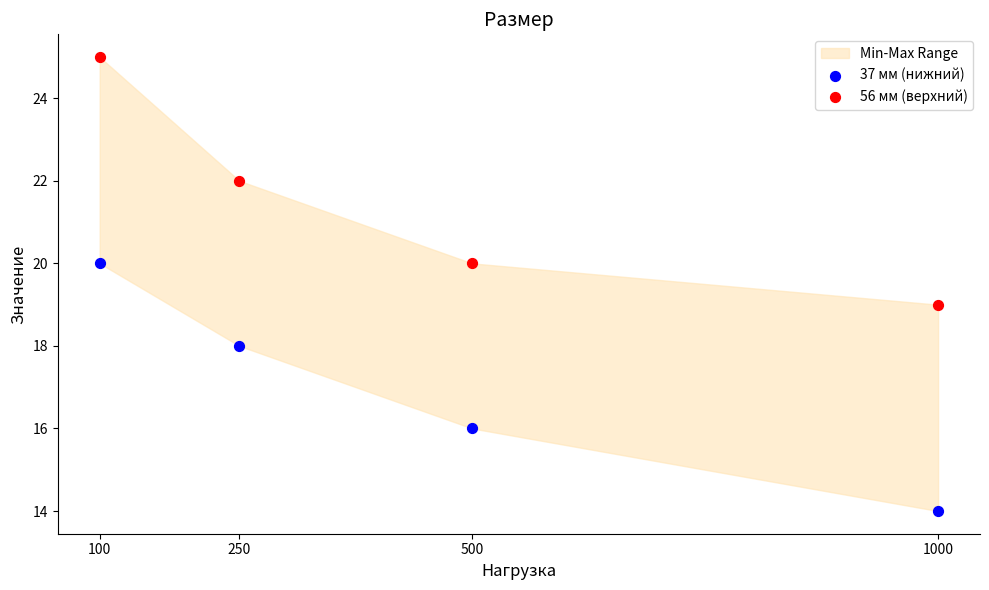

Which series reaches the minimum Y coordinate?

37 мм (нижний)